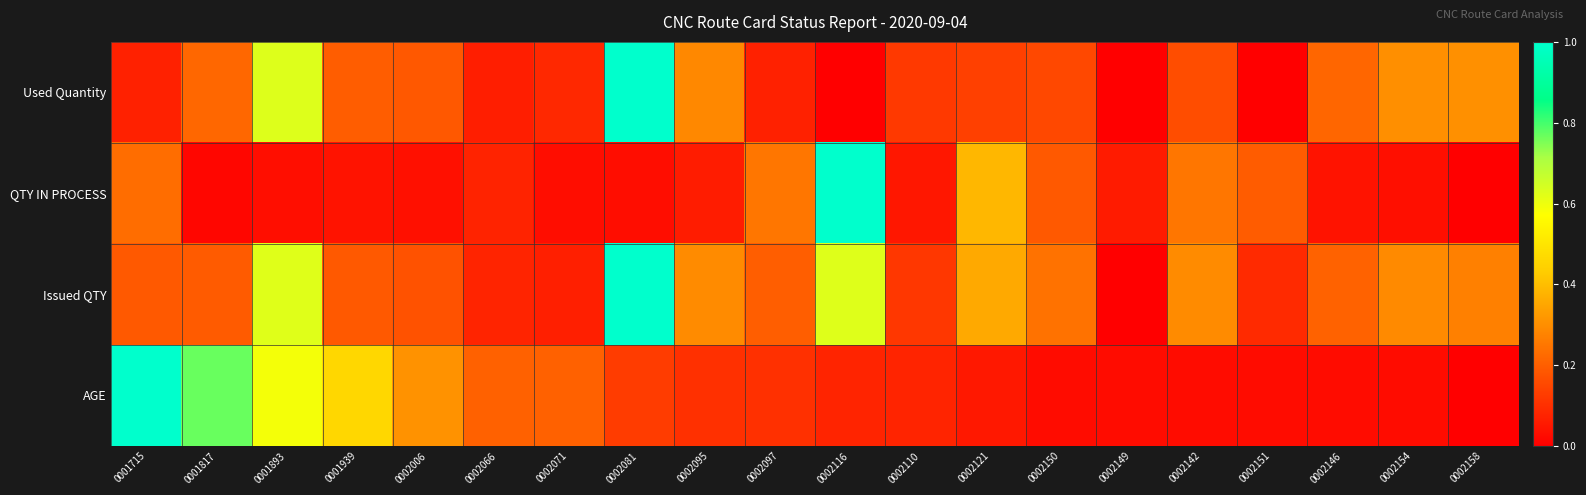

At which category is the sum across all series the highest?

0002081